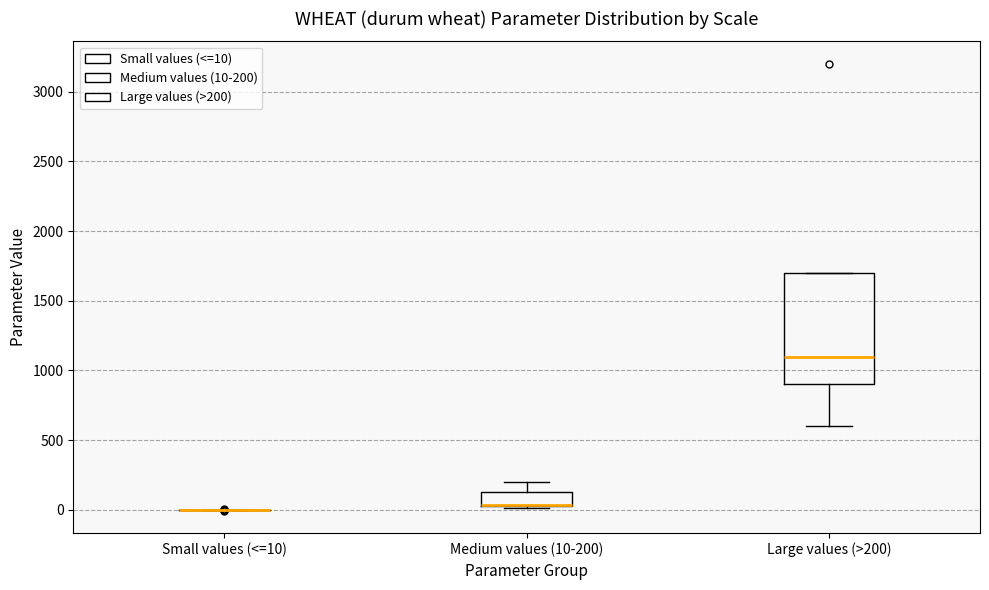

Reading left to right, read every box against the y-axis: the position of its median line, the range the box covers, and the ends of its whiskers. The values are not printed on the chart, so give them approximately, as read against the axis.

Small values (<=10): box collapsed to a line at 0, whiskers 0 to 0
Medium values (10-200): median 50 (drawn on the box's lower edge), box 50 to 150, whiskers 0 to 200
Large values (>200): median 1100, box 900 to 1700, whiskers 600 to 1700